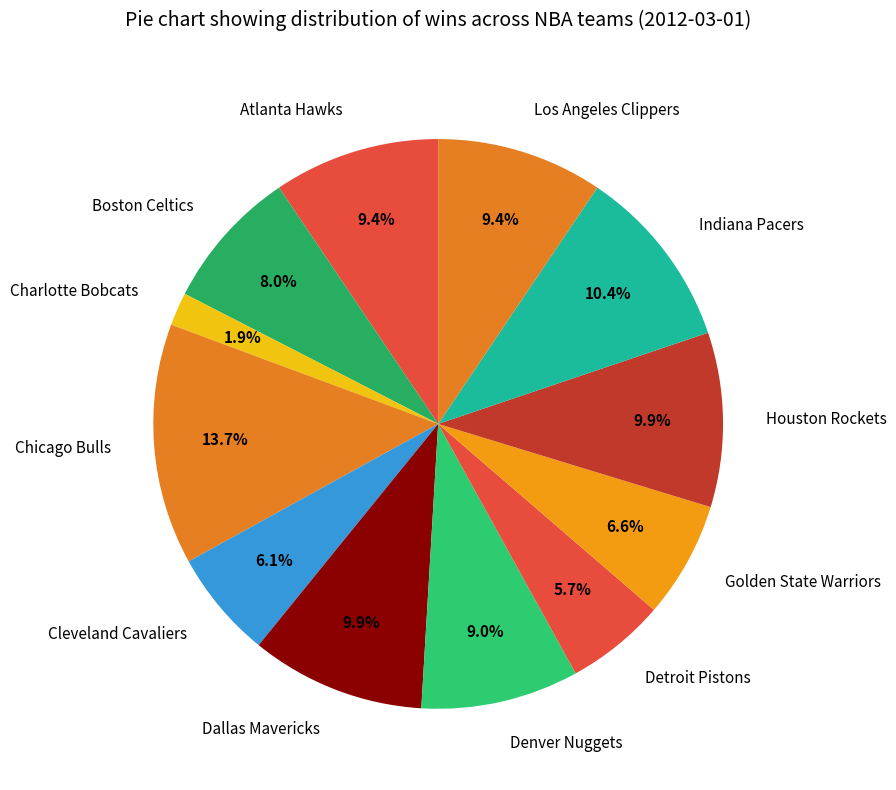

What percentage is the Charlotte Bobcats slice, to the nearest percent?

2%